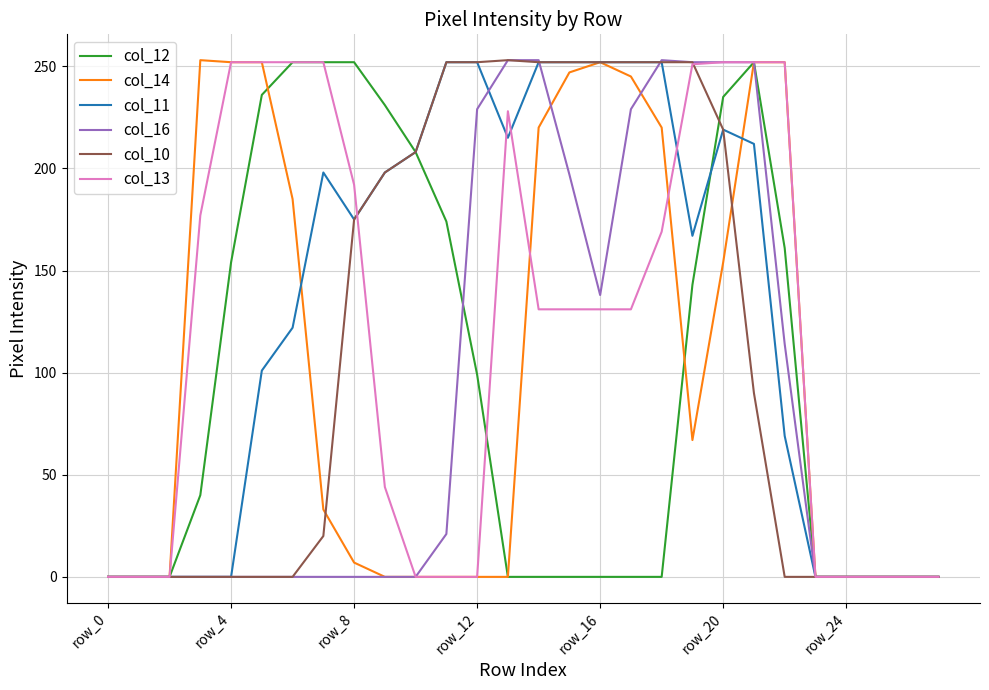

What is the maximum value shown in the chart?

253